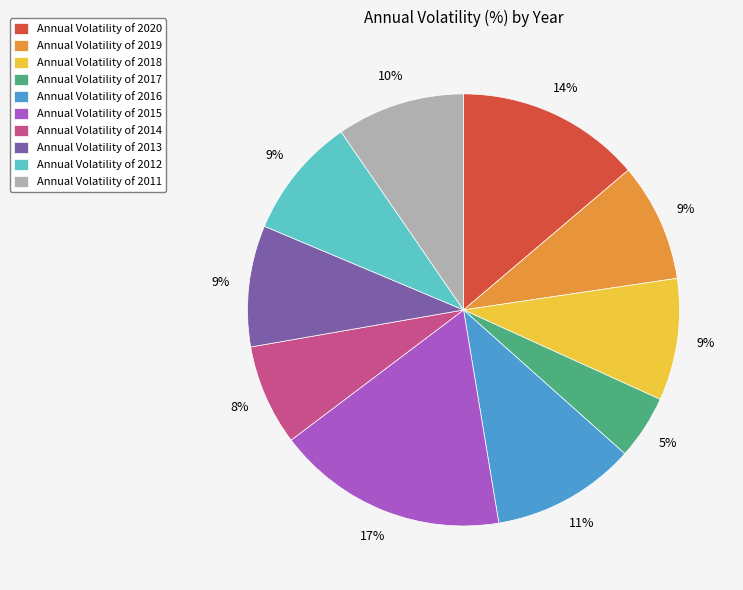

To the nearest percent, what portion does Annual Volatility of 2020 represent?

14%